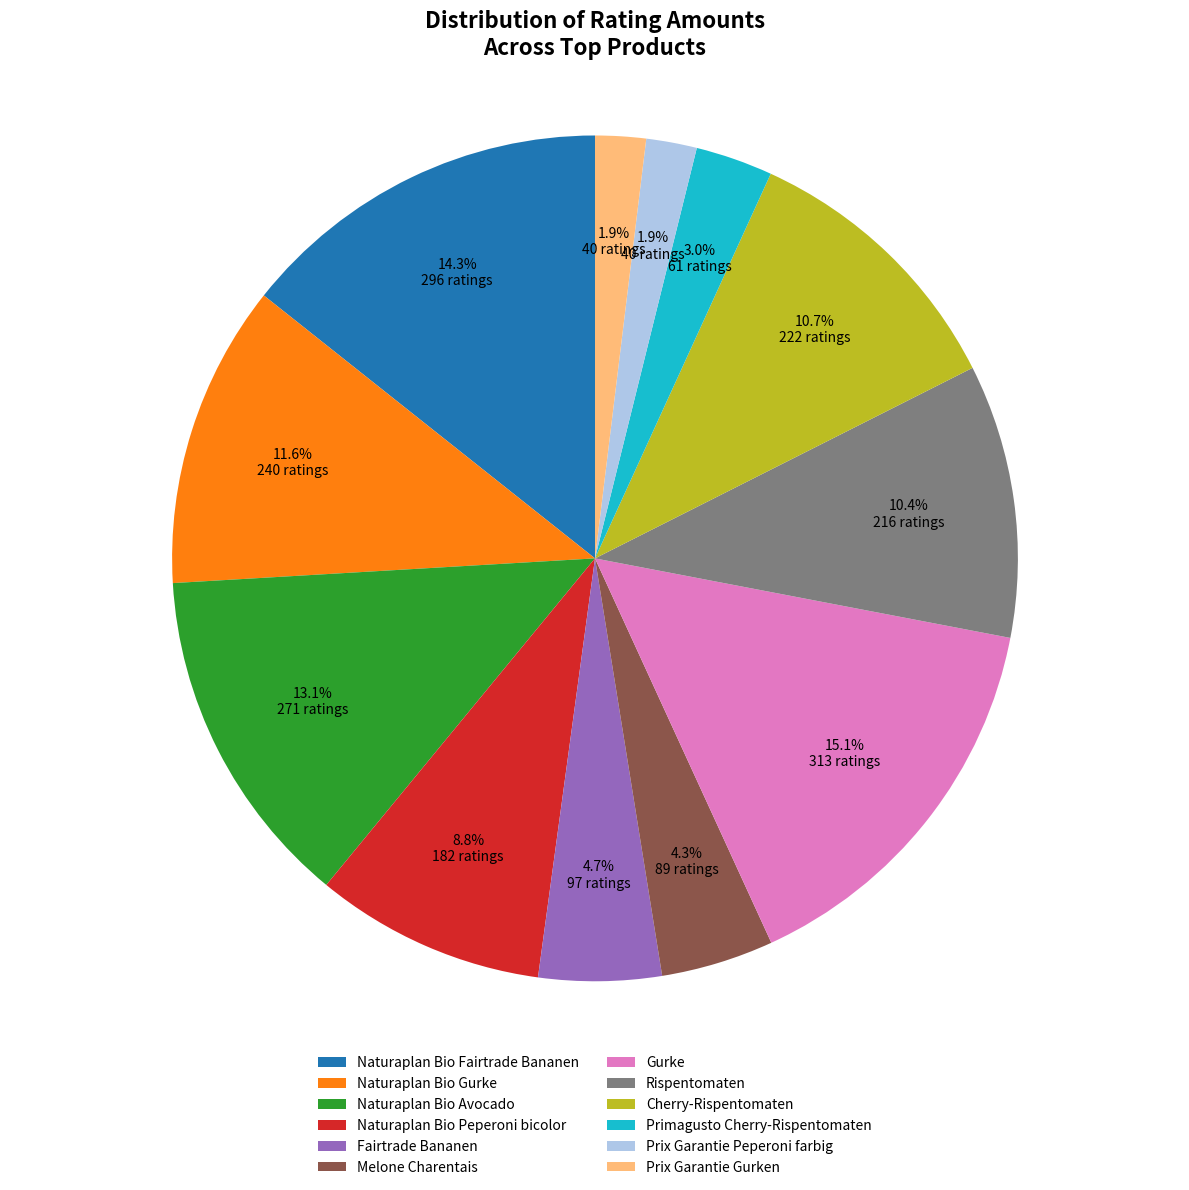

Does Naturaplan Bio Gurke account for over 50% of the chart?

No